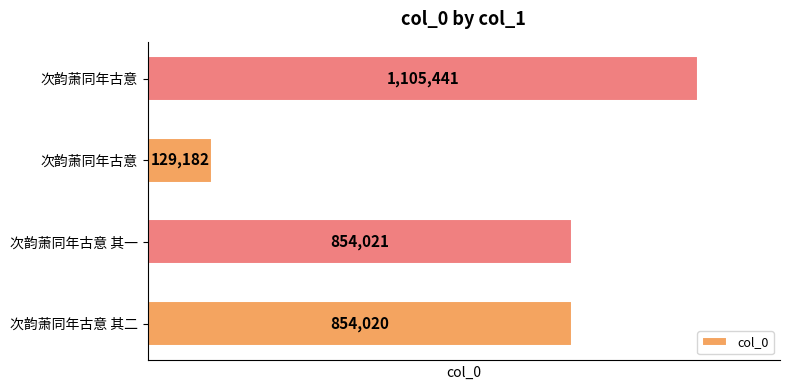

How many values are below 854021?

2